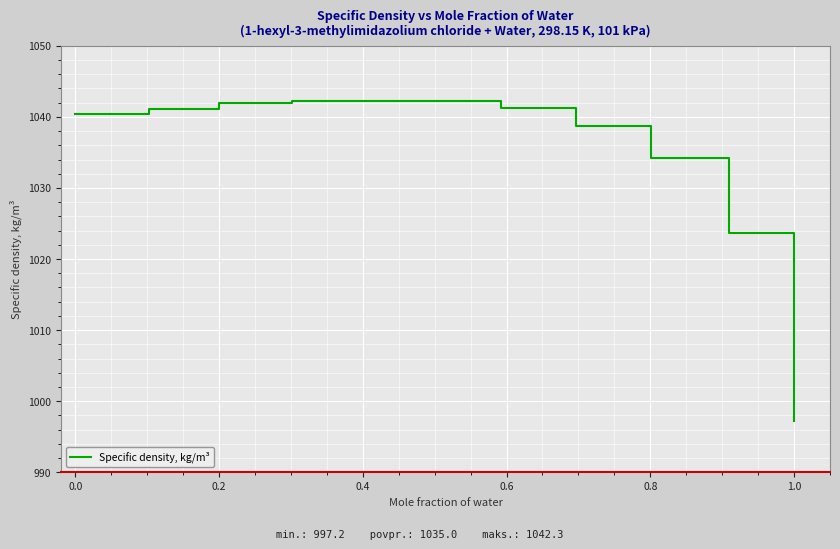

What is the average value?

1035.0